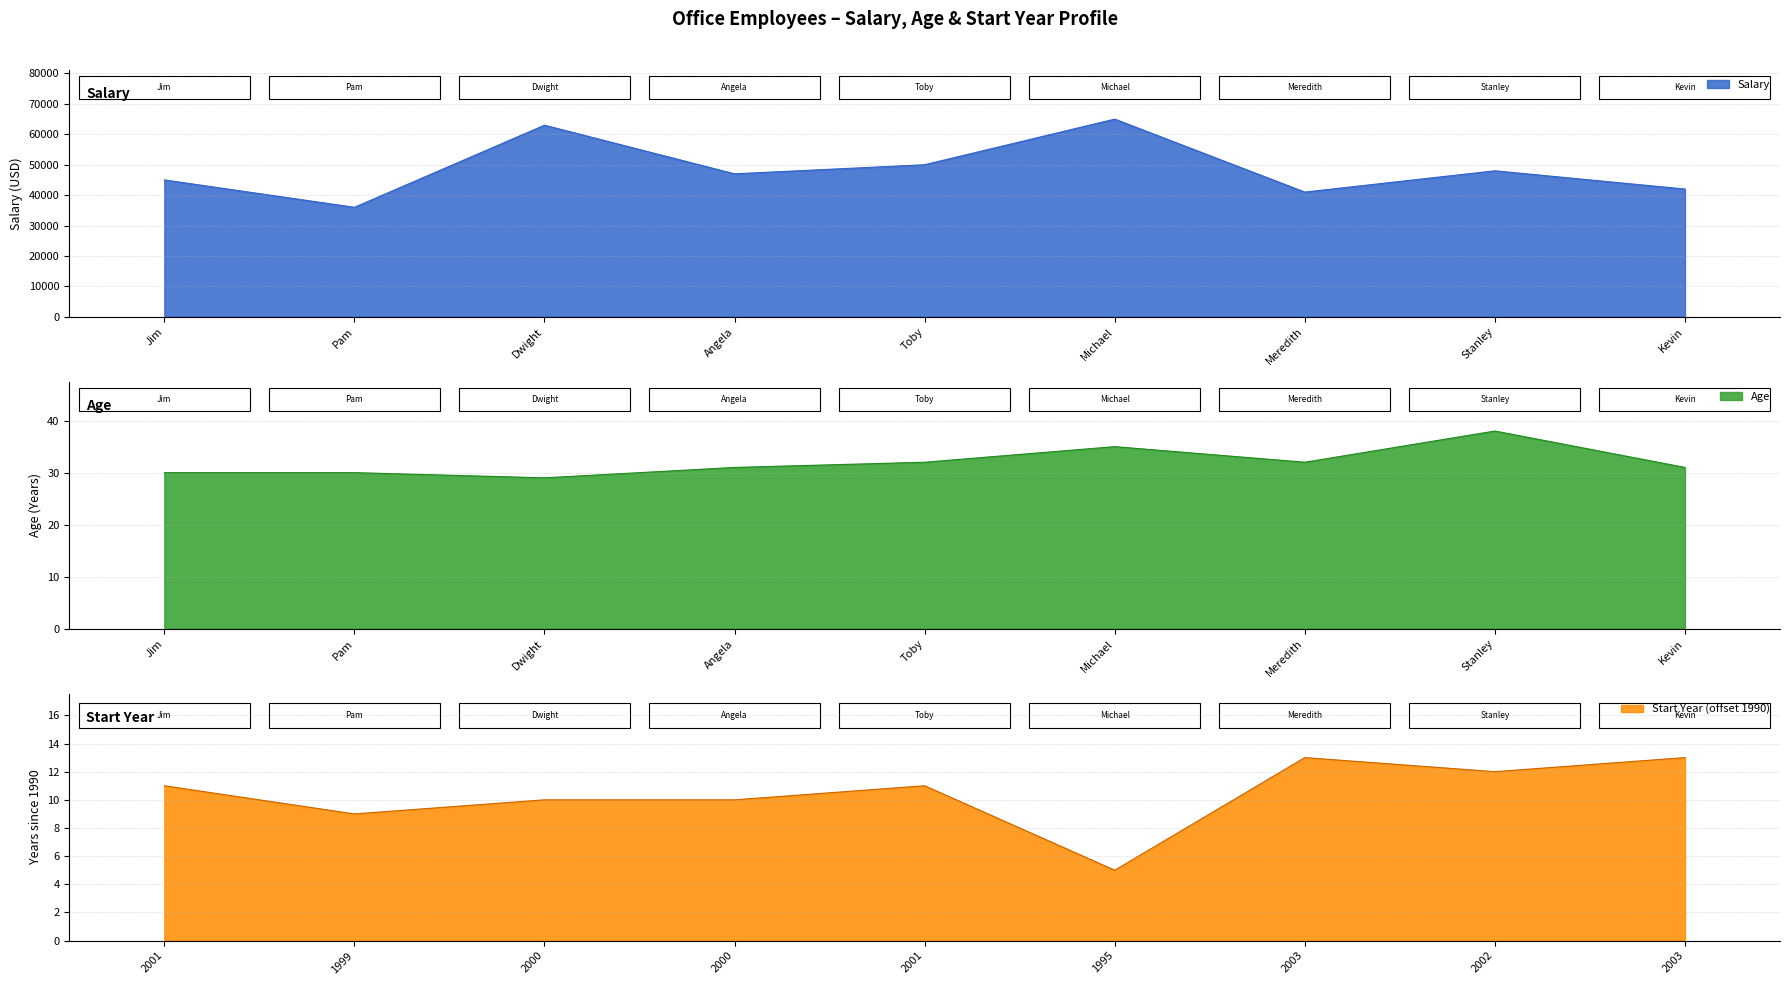

What is the value of the Salary point at the 4th from the left?

47000